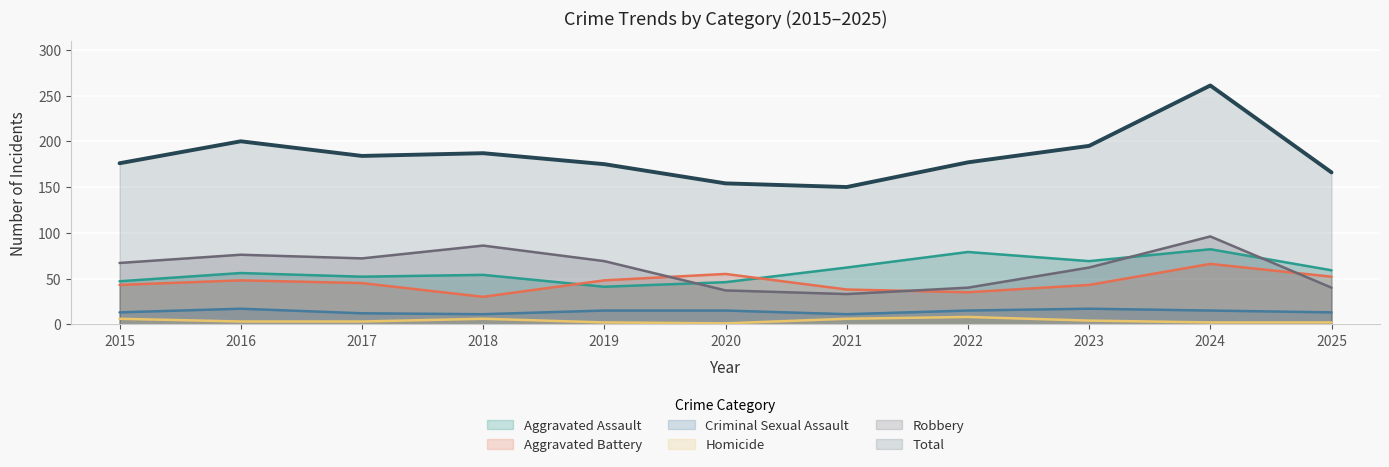

At which label is Criminal Sexual Assault closest to 14?

2015